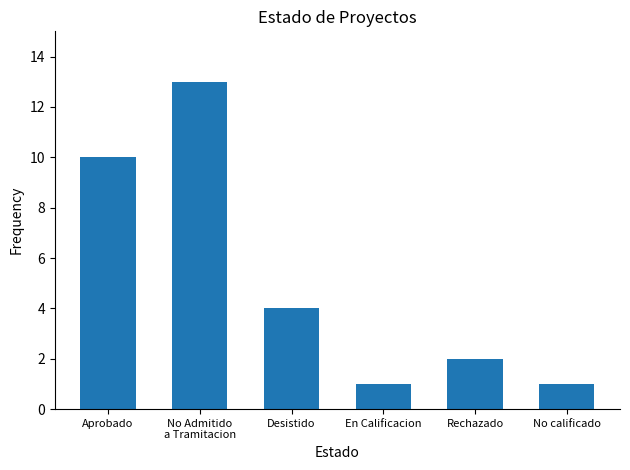

The value at Aprobado is 10. True or false?

True